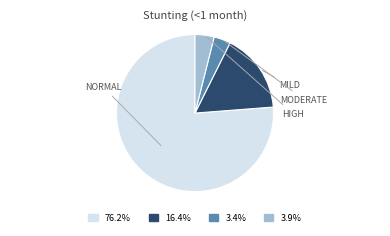

Is there any slice that represents more than half of the pie?

Yes